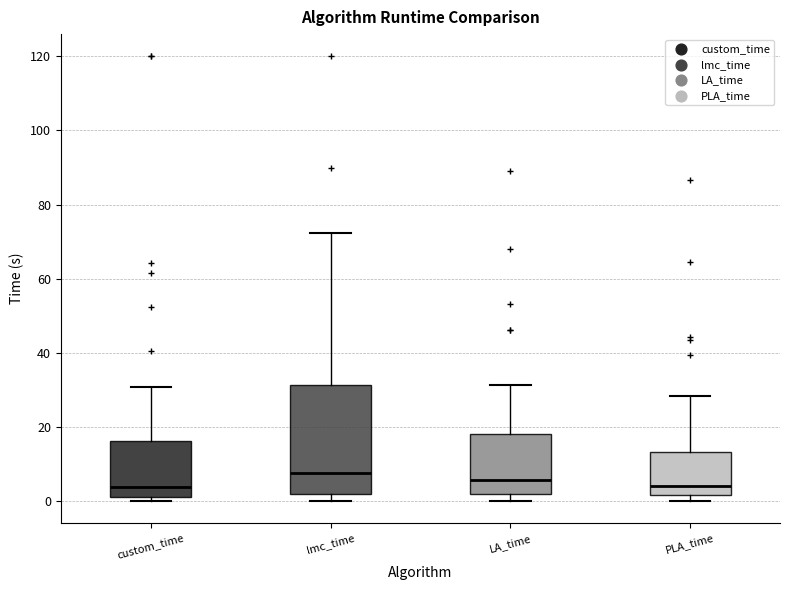

Reading left to right, read every box against the y-axis: the position of its median line, the range the box covers, and the ends of its whiskers. The values are not printed on the chart, so give them approximately, as read against the axis.

custom_time: median 4, box 0 to 16, whiskers 0 (just below the box's lower edge) to 30
lmc_time: median 8, box 2 to 32, whiskers 0 to 72
LA_time: median 6, box 2 to 18, whiskers 0 to 32
PLA_time: median 4, box 2 to 14, whiskers 0 to 28